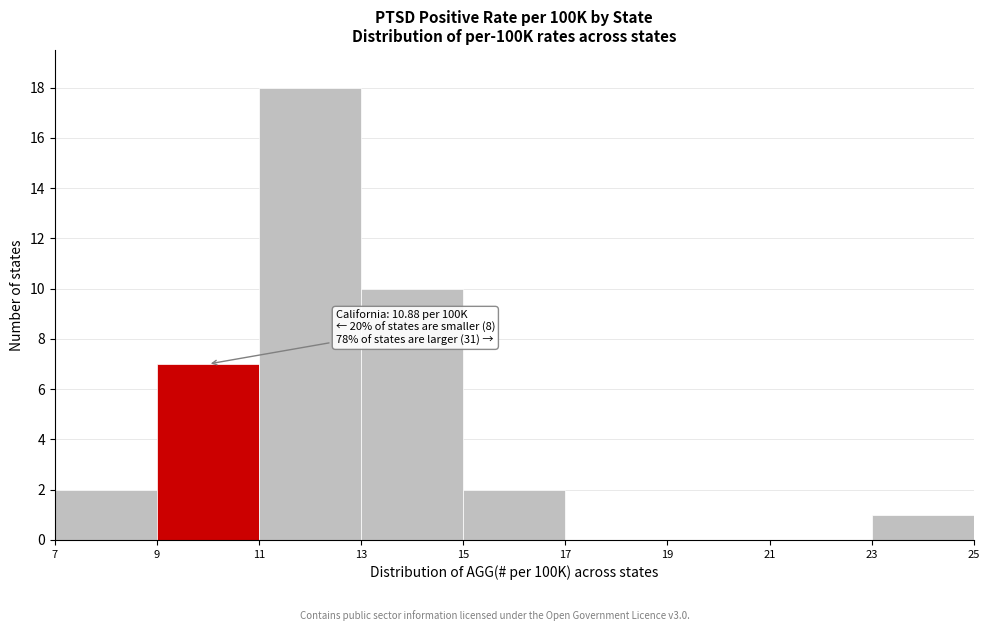

Over which range of the x-axis is the bar tallest?

11 to 13